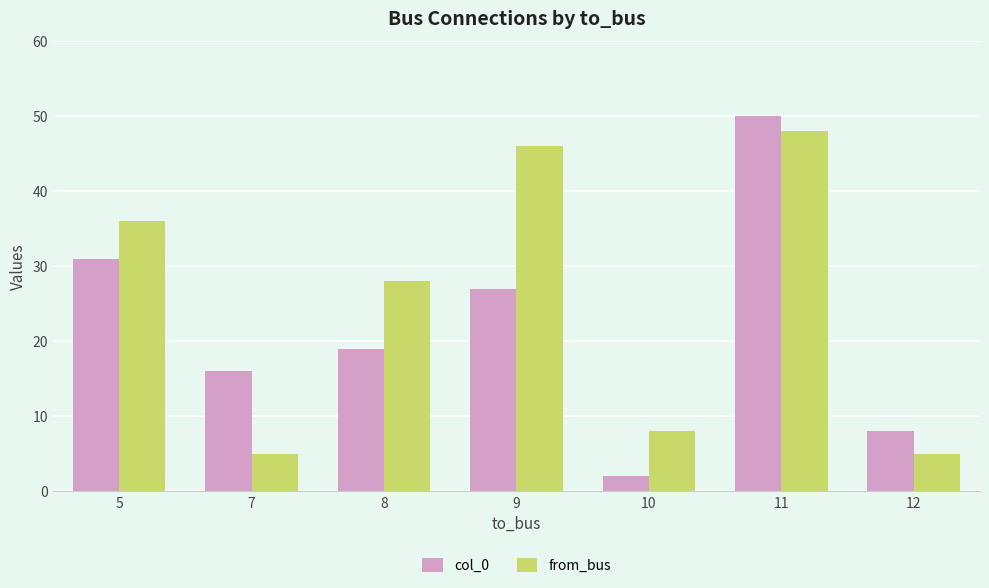

Which category has the highest value across all series?

11